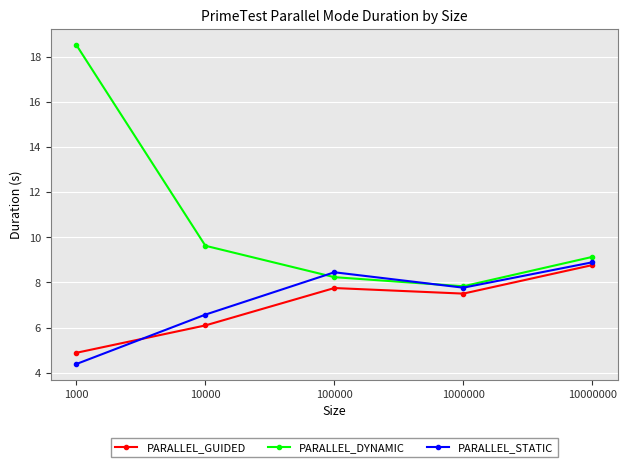

What value does the PARALLEL_DYNAMIC series have at 10000000?

9.1